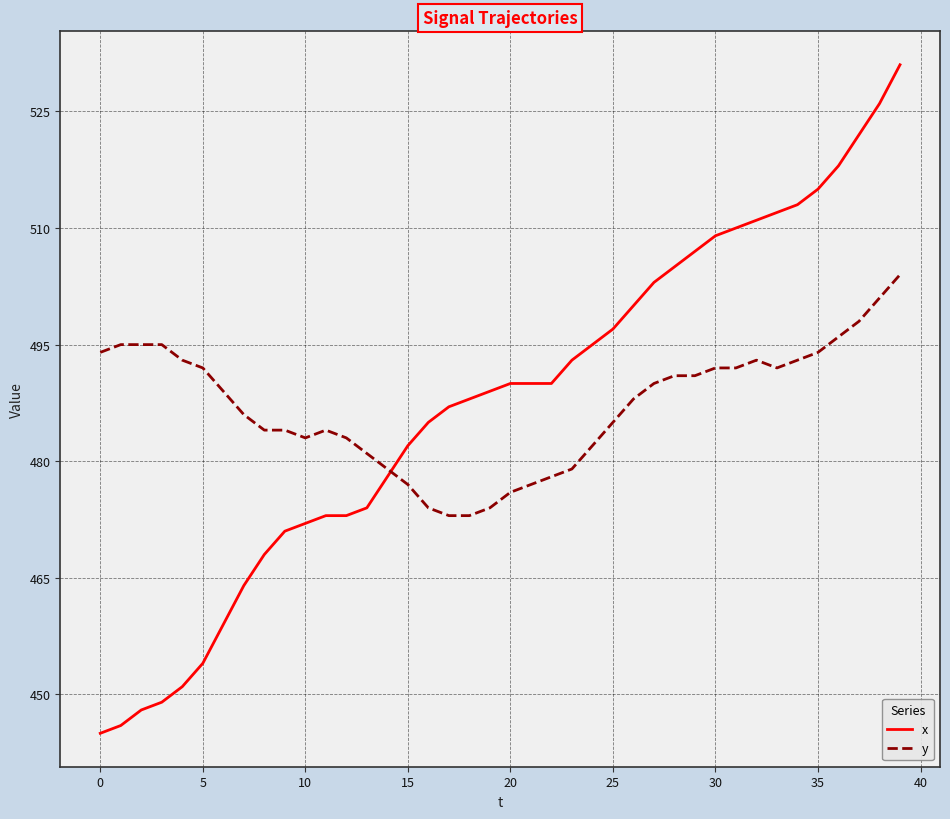

Which series has the widest spread of values?

x